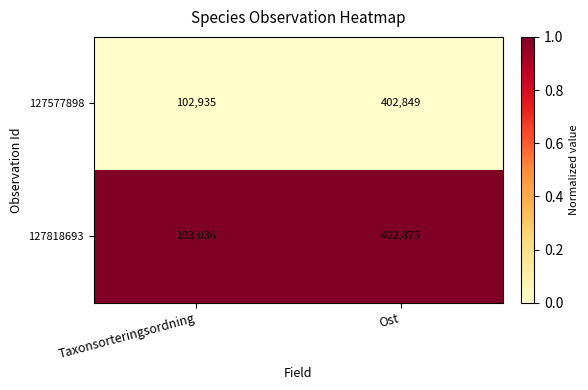

What is the minimum value shown in the chart?

102935